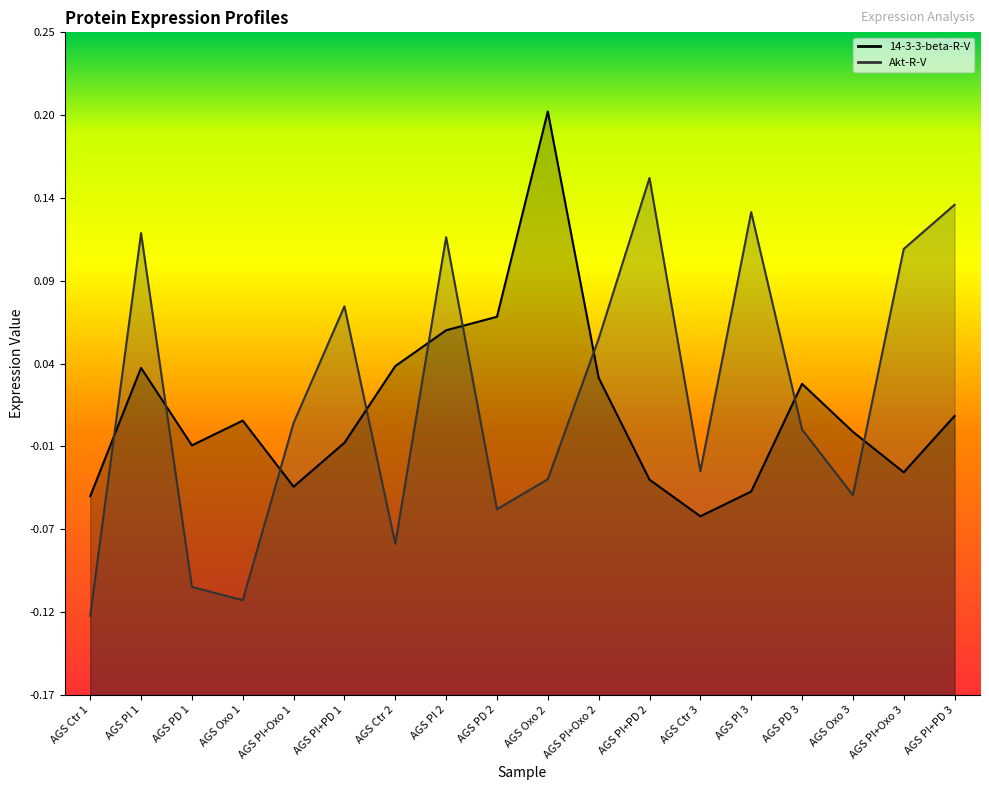

How many interior local peaks does the 14-3-3-beta-R-V series have?

4